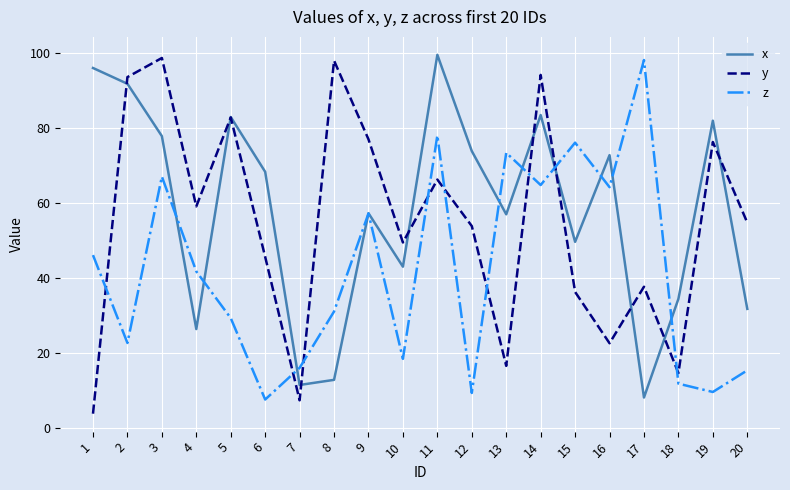

At 1, list the series in order from smallest to largest.

y, z, x